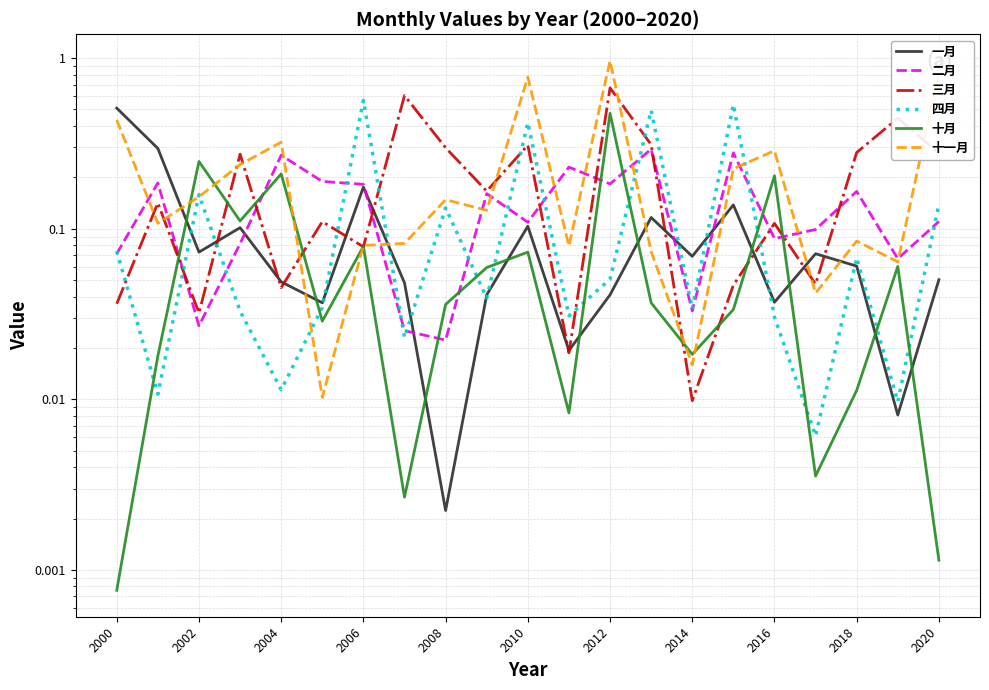

Reading left to right, list all the values displayed in this chart.

一月: 0.5	0.3	0.1	0.1	0.0	0.0	0.2	0.0	0.0	0.0	0.1	0.0	0.0	0.1	0.1	0.1	0.0	0.1	0.1	0.0	0.1
二月: 0.1	0.2	0.0	0.1	0.3	0.2	0.2	0.0	0.0	0.2	0.1	0.2	0.2	0.3	0.0	0.3	0.1	0.1	0.2	0.1	0.1
三月: 0.0	0.1	0.0	0.3	0.0	0.1	0.1	0.6	0.3	0.2	0.3	0.0	0.7	0.3	0.0	0.0	0.1	0.0	0.3	0.4	0.3
四月: 0.1	0.0	0.2	0.0	0.0	0.0	0.6	0.0	0.1	0.0	0.4	0.0	0.1	0.5	0.0	0.5	0.0	0.0	0.1	0.0	0.1
十月: 0.0	0.0	0.2	0.1	0.2	0.0	0.1	0.0	0.0	0.1	0.1	0.0	0.5	0.0	0.0	0.0	0.2	0.0	0.0	0.1	0.0
十一月: 0.4	0.1	0.2	0.2	0.3	0.0	0.1	0.1	0.1	0.1	0.8	0.1	1.0	0.1	0.0	0.2	0.3	0.0	0.1	0.1	0.8